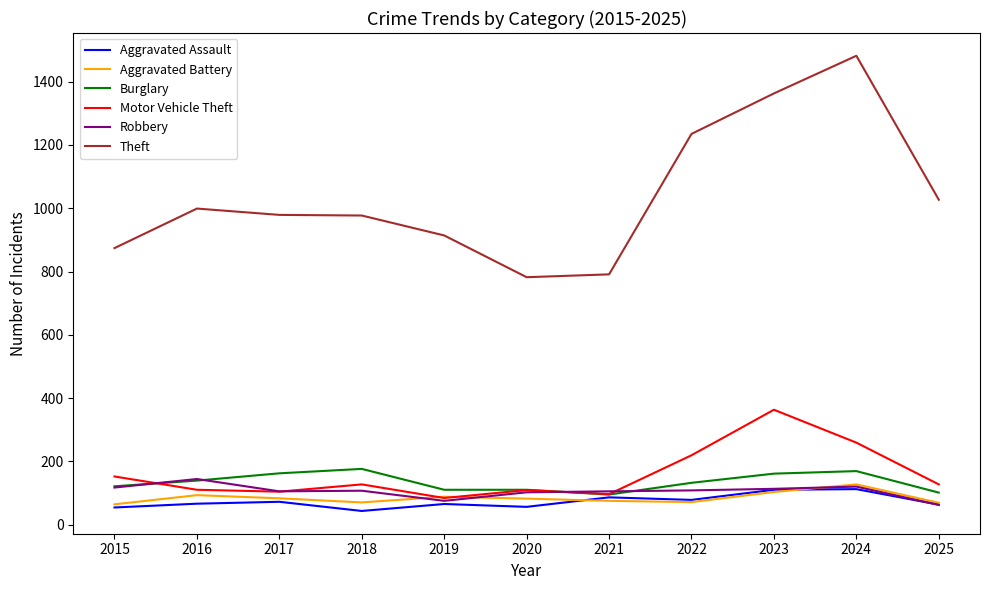

What is the difference between the highest and lowest values at 2018?

934